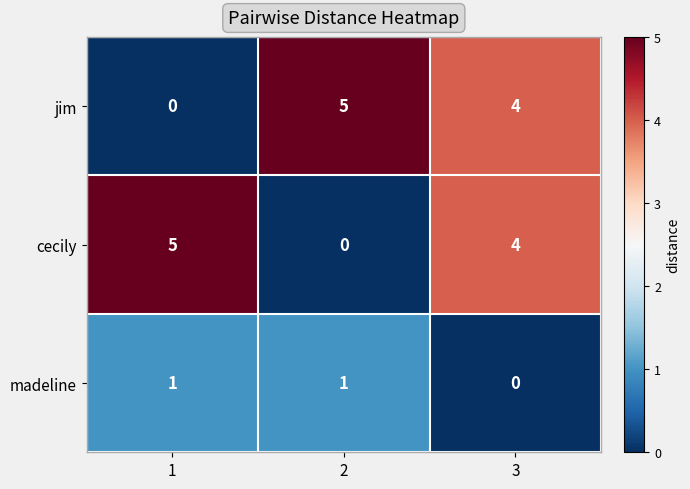

Is it true that jim equals 8 at 2?

False